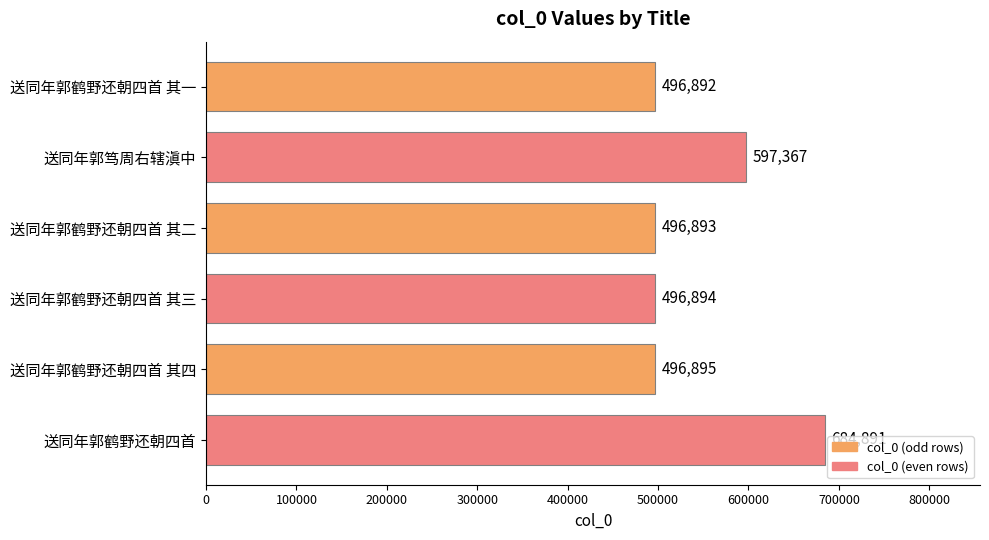

The value at 送同年郭鹤野还朝四首 其一 is 496892. True or false?

True